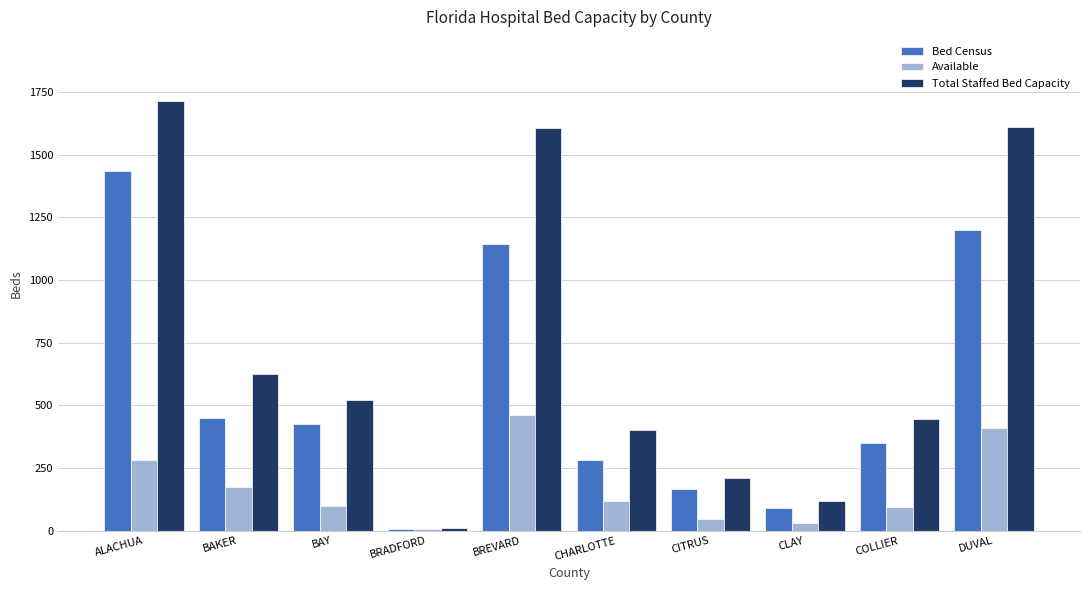

True or false: Bed Census has a value of 19 at CLAY.

False